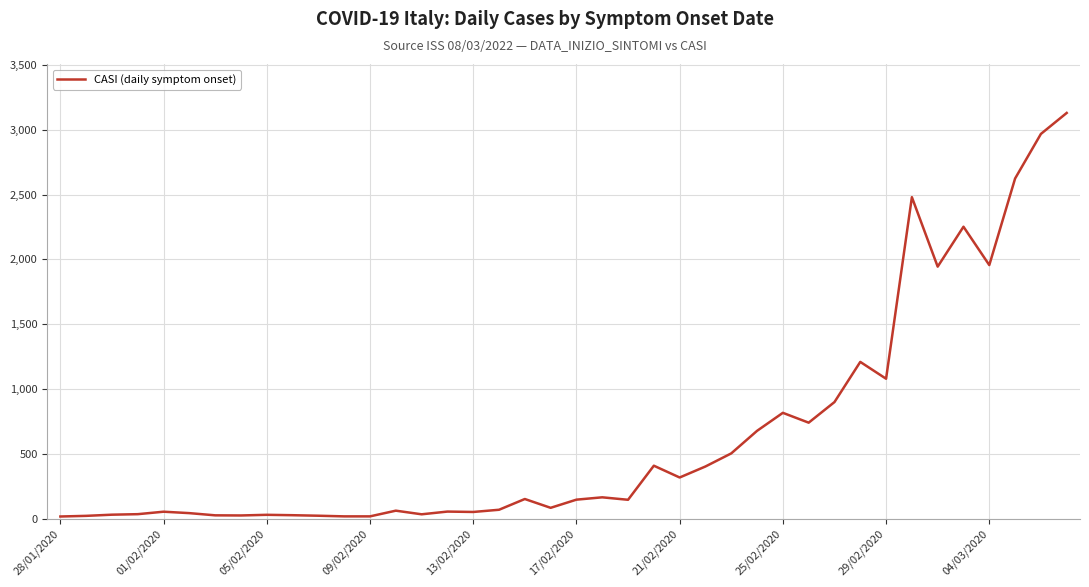

What is the maximum value shown in the chart?

3130